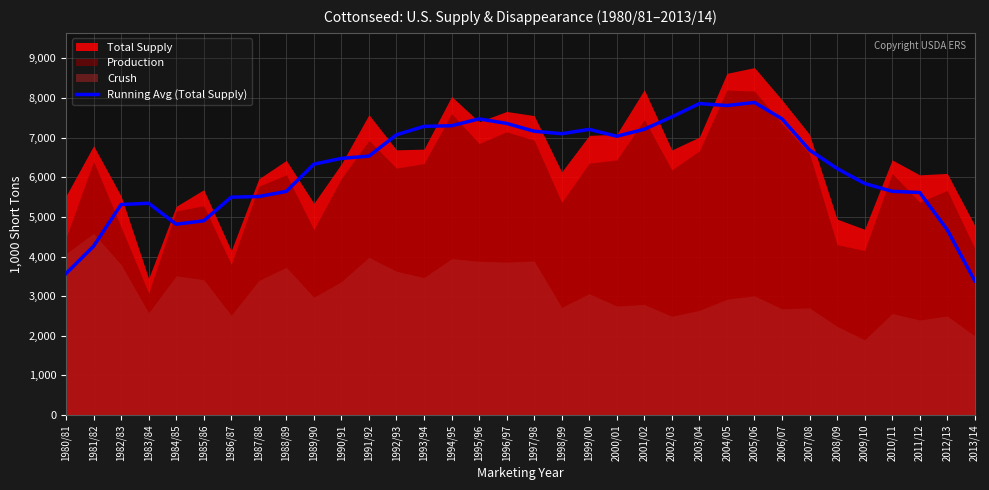

Count the number of categories in the chart.

34